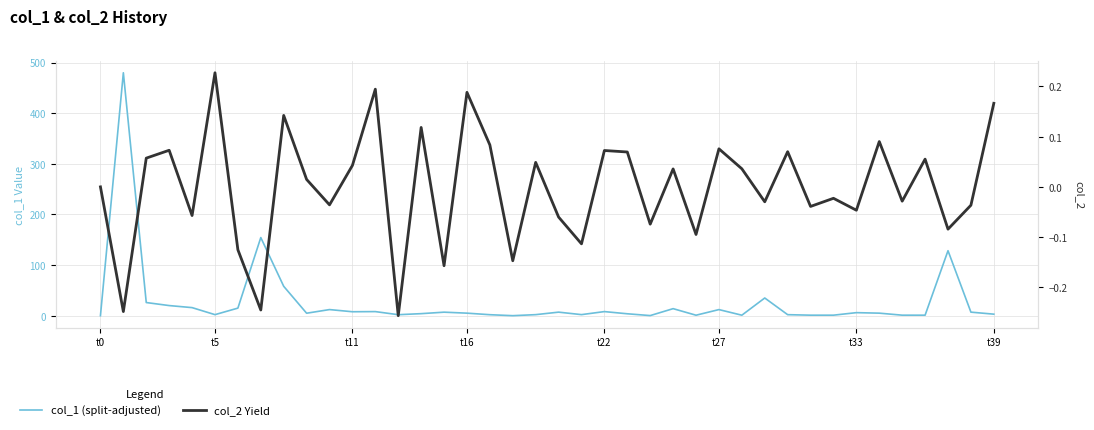

How many lines are shown in the chart?

2